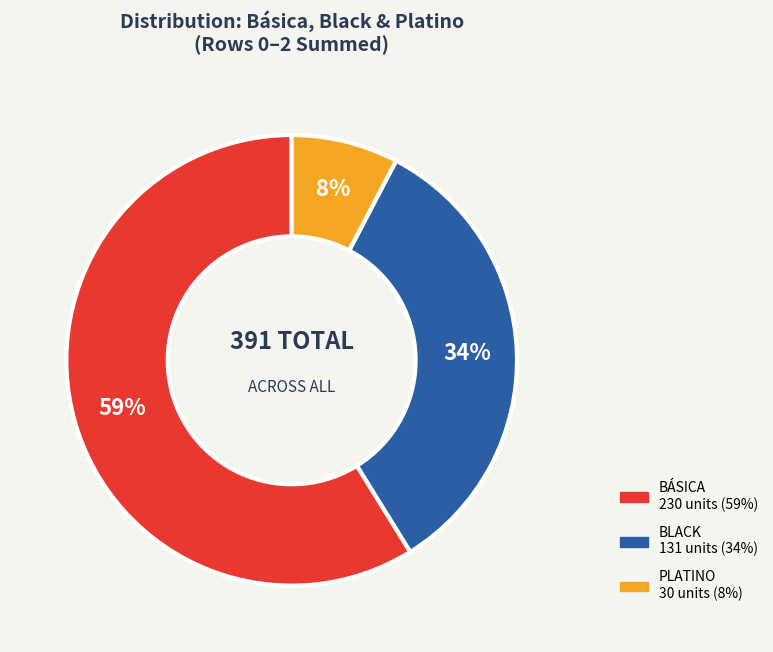

Is there a majority slice in this chart?

Yes